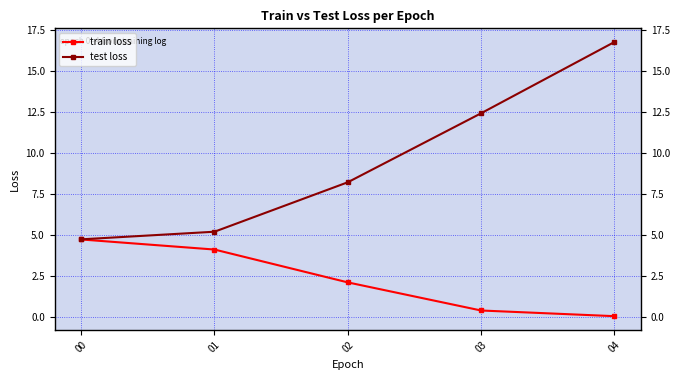

Which series has the largest range (max minus min)?

test loss